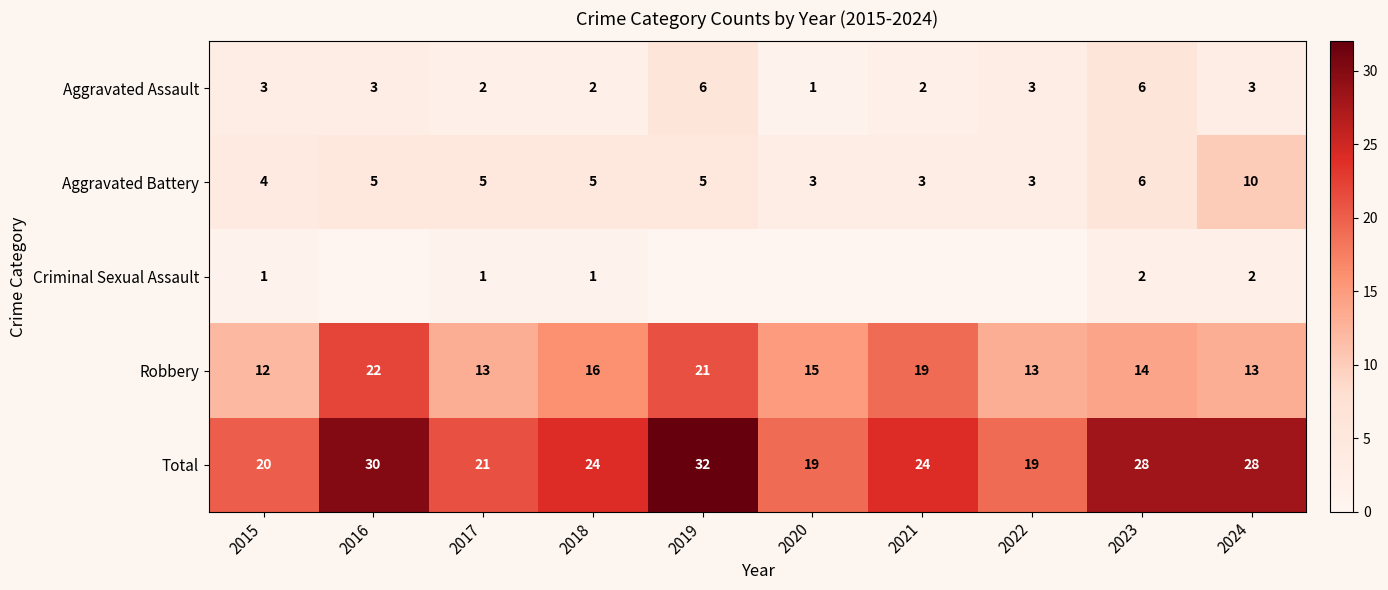

The value of Aggravated Assault at 2020 is 1. True or false?

True